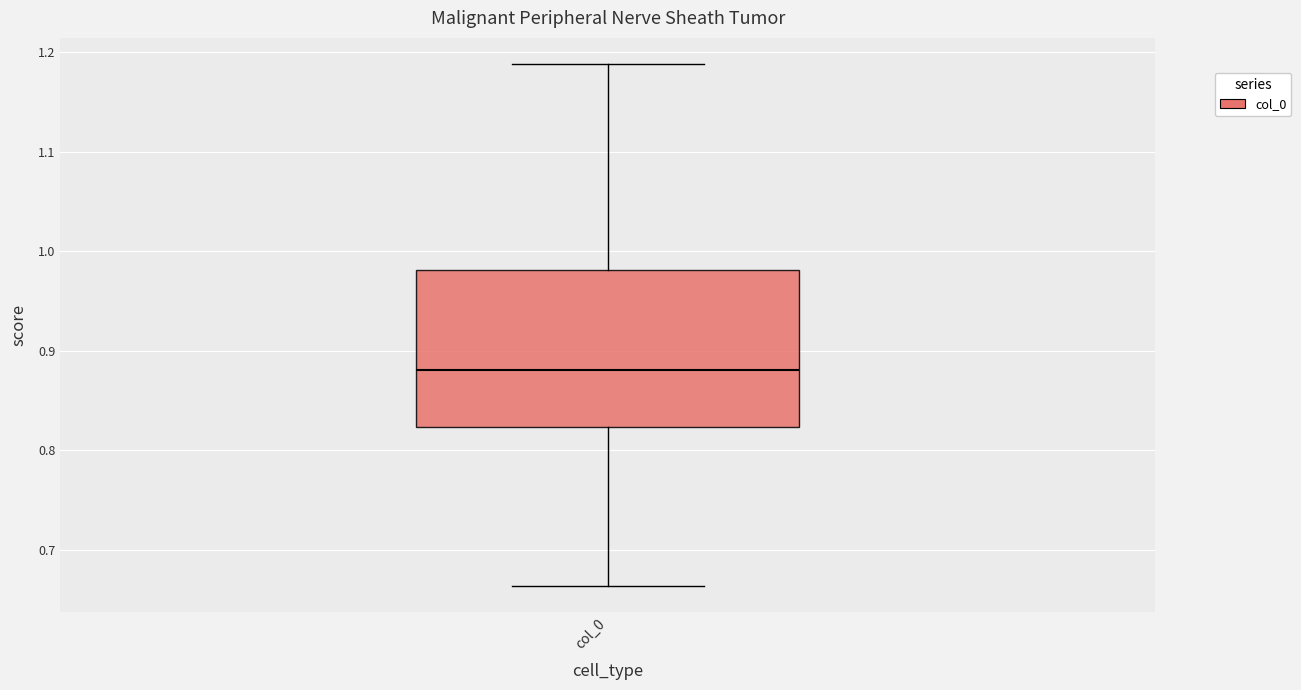

Read this box plot against the y-axis: the position of the median line, the range covered by the box, and the ends of both whiskers. The values are not printed on the chart, so give them approximately, as read against the axis.

median 0.88, box 0.82 to 0.98, whiskers 0.66 to 1.19